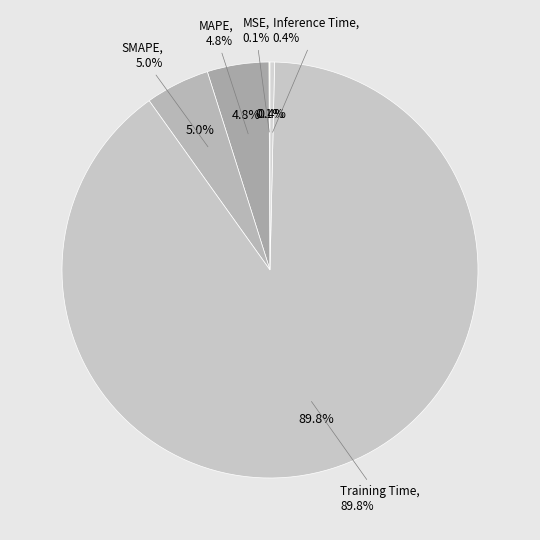

Which category has the smallest portion of the pie?

MSE